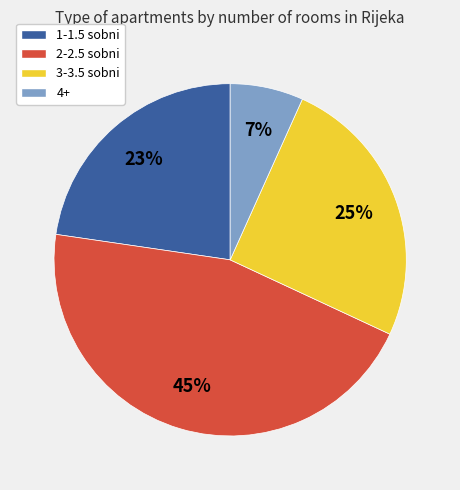

What is the largest slice in the pie chart?

2-2.5 sobni